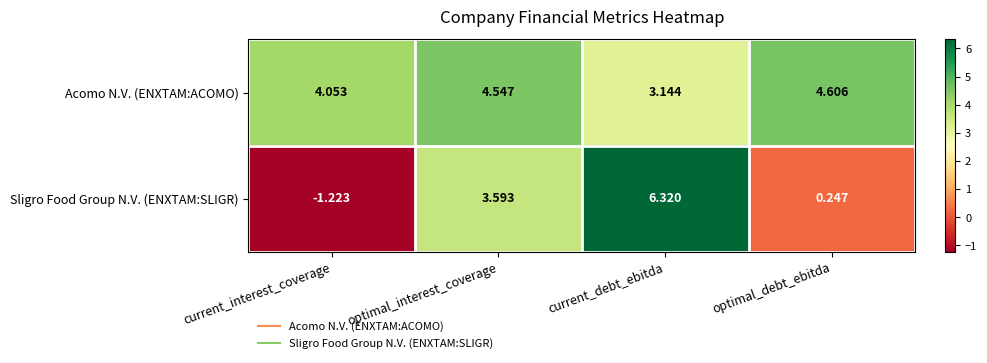

At which label does Acomo N.V. (ENXTAM:ACOMO) first exceed 4?

current_interest_coverage